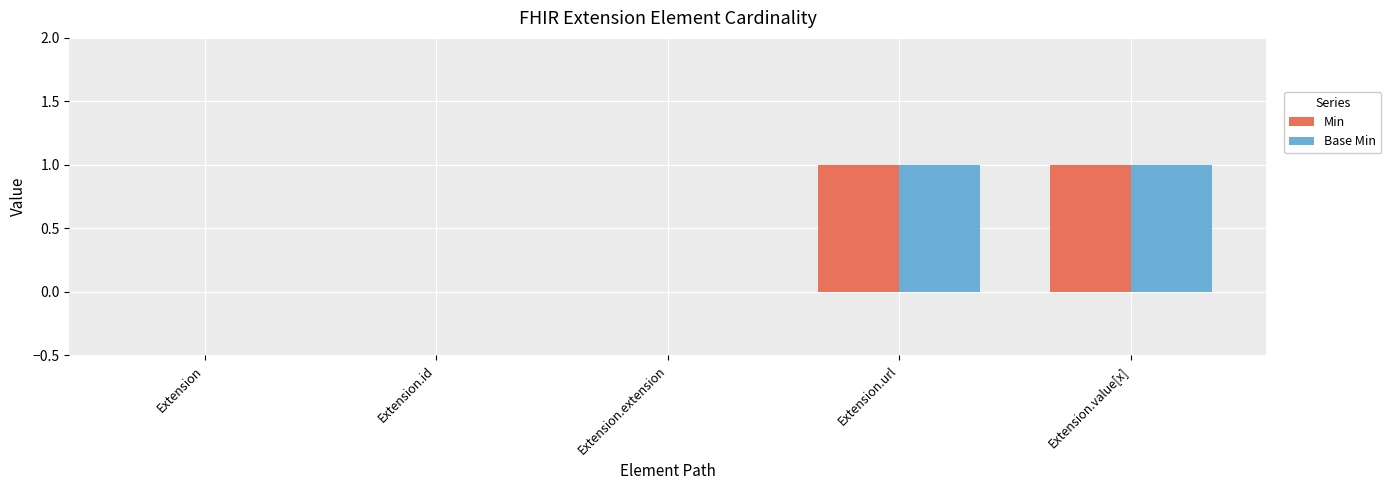

Reading left to right, what are all the values shown in this chart?

Min: Extension=0	Extension.id=0	Extension.extension=0	Extension.url=1	Extension.value[x]=1
Base Min: Extension=0	Extension.id=0	Extension.extension=0	Extension.url=1	Extension.value[x]=1